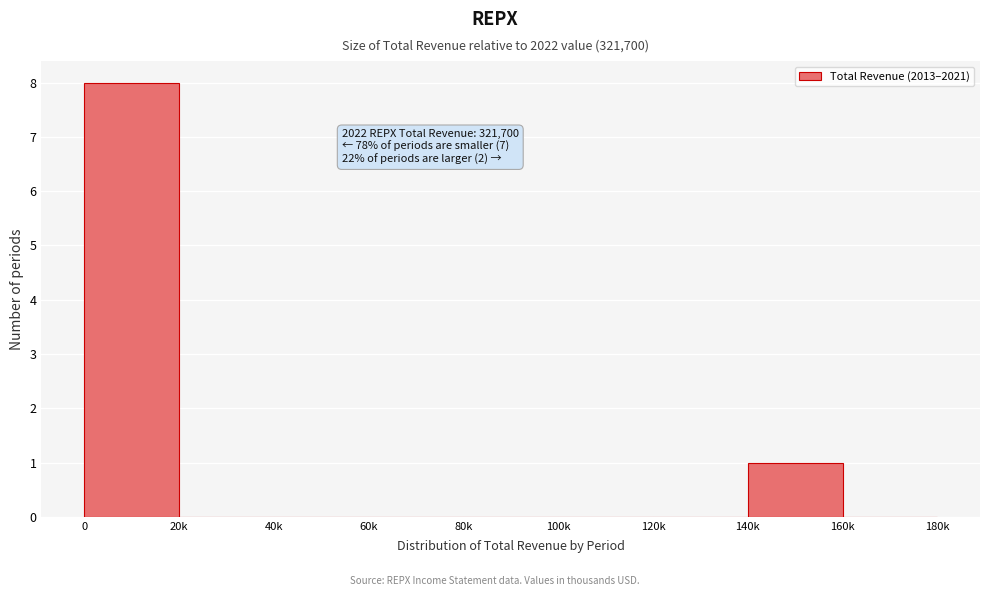

Reading right to left, list all the values displayed in this chart.

160k=0	140k=1	120k=0	100k=0	80k=0	60k=0	40k=0	20k=0	0=8